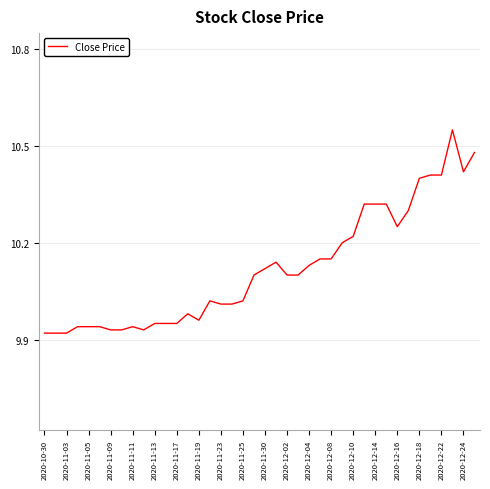

Which has a higher value, 2020-12-16 or 2020-12-18?

2020-12-18